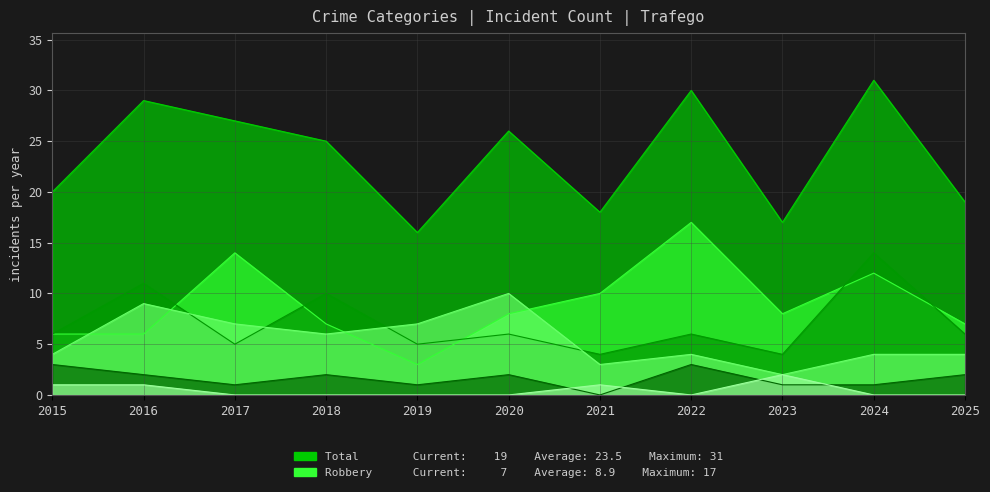

True or false: Aggravated Assault and Homicide cross at least once.

False